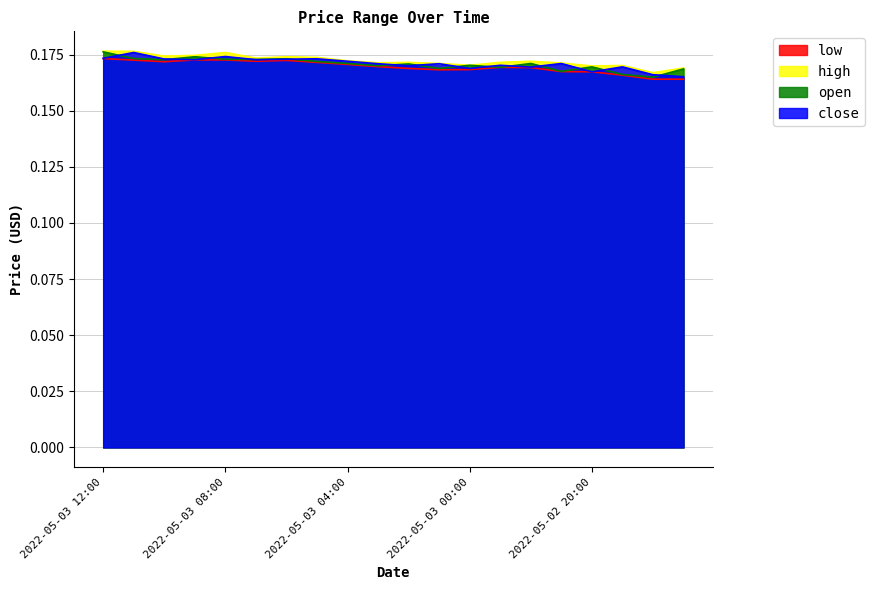

After their last crossing, which series has the higher values: open or close?

open